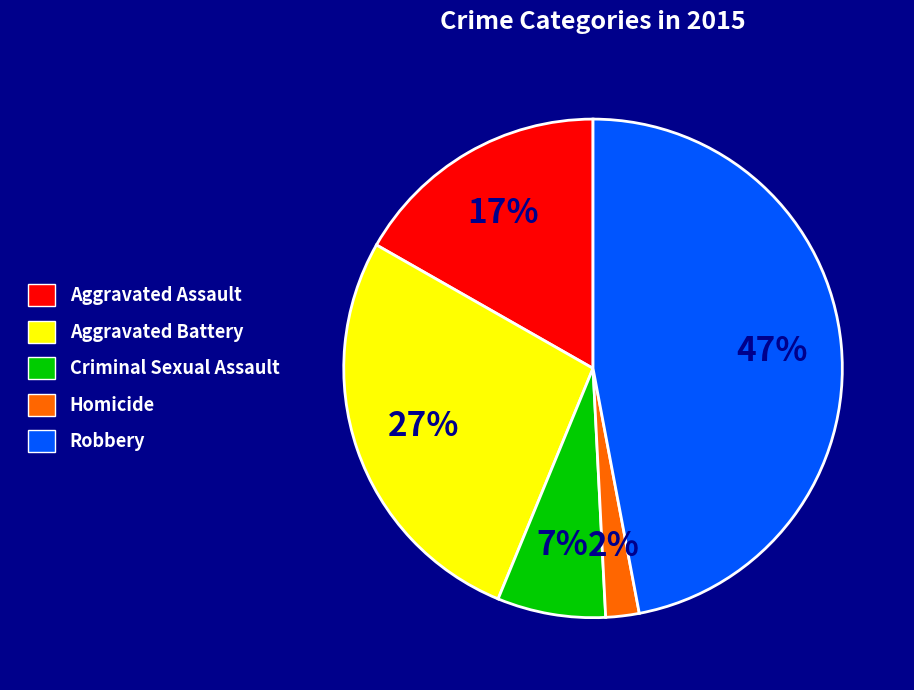

Combined, do Criminal Sexual Assault and Aggravated Assault account for over 50%?

No